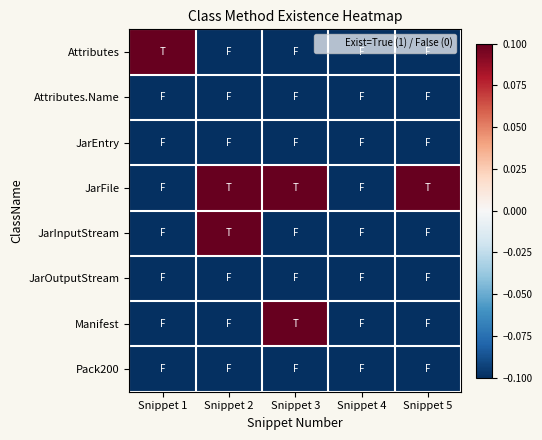

What is the total value across all series at Snippet 2?

-0.4